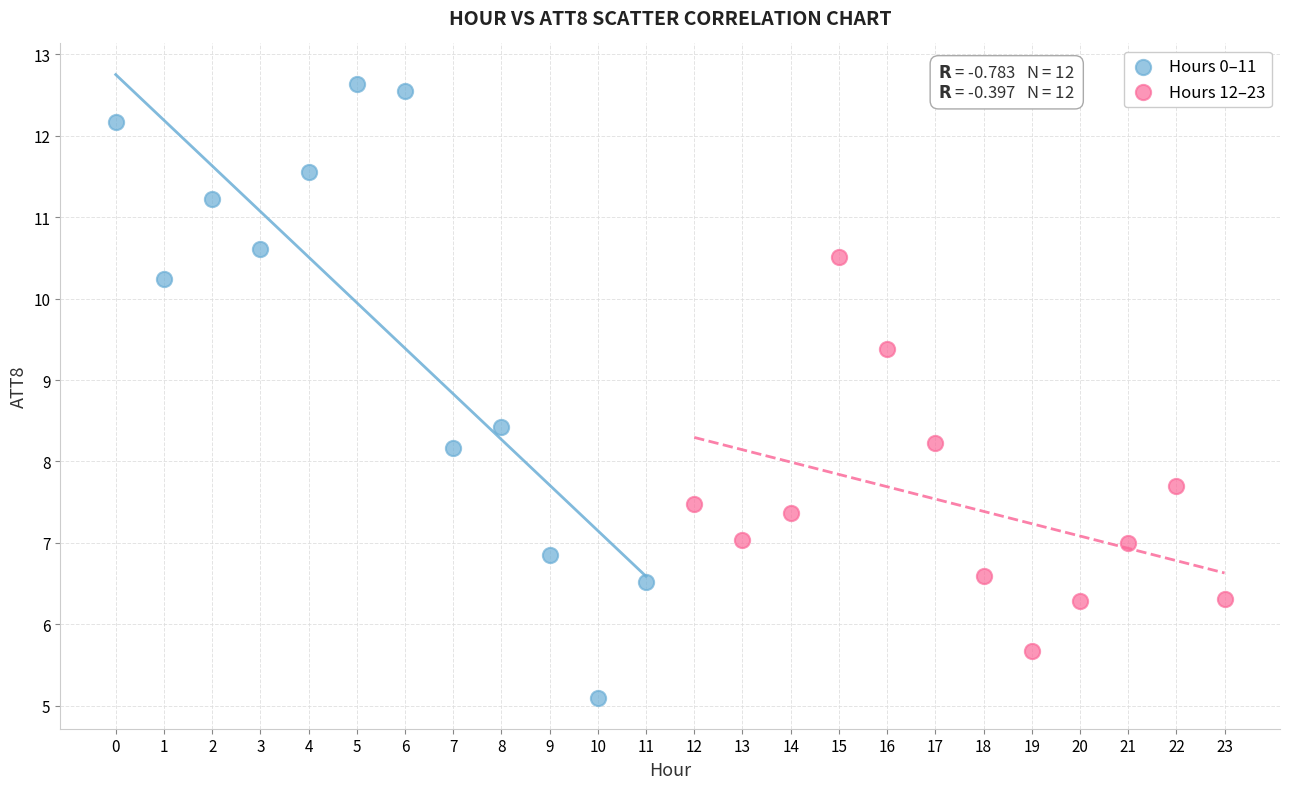

What are all the series names shown in the legend?

Hours 0–11, Hours 12–23